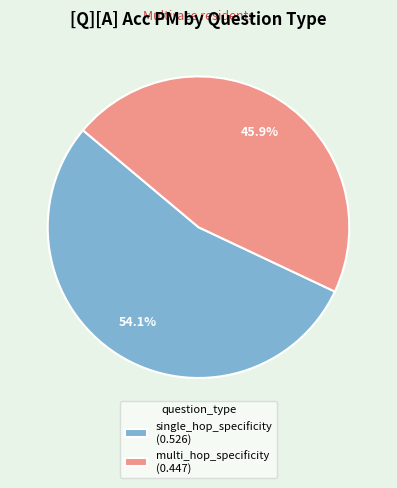

What percentage is the multi_hop_specificity slice, to the nearest percent?

46%